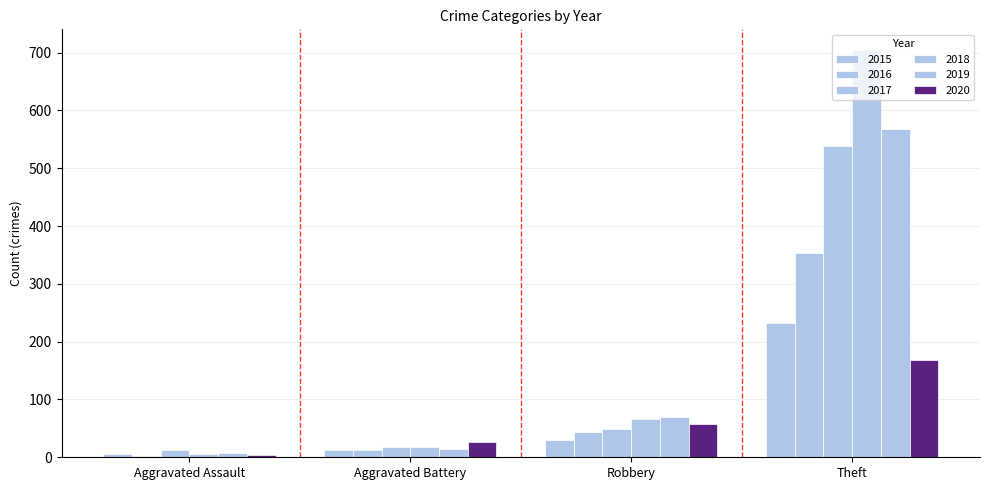

What position from the right is Aggravated Assault?

4